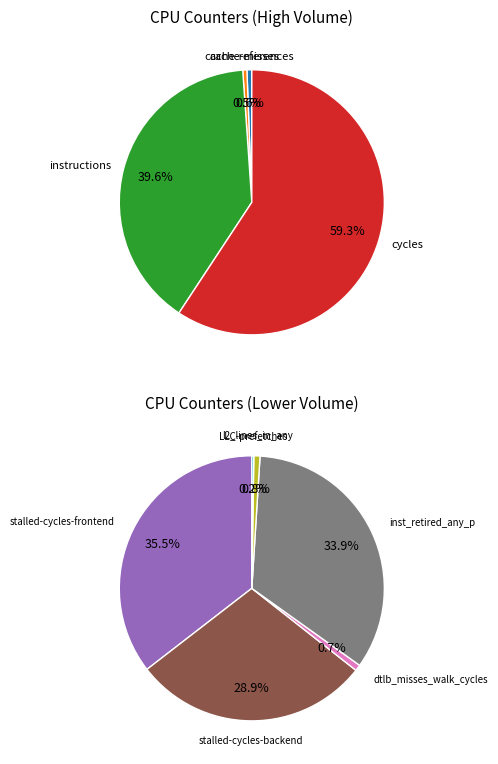

What is the change in value from cache-references to cache-misses?

-95006365